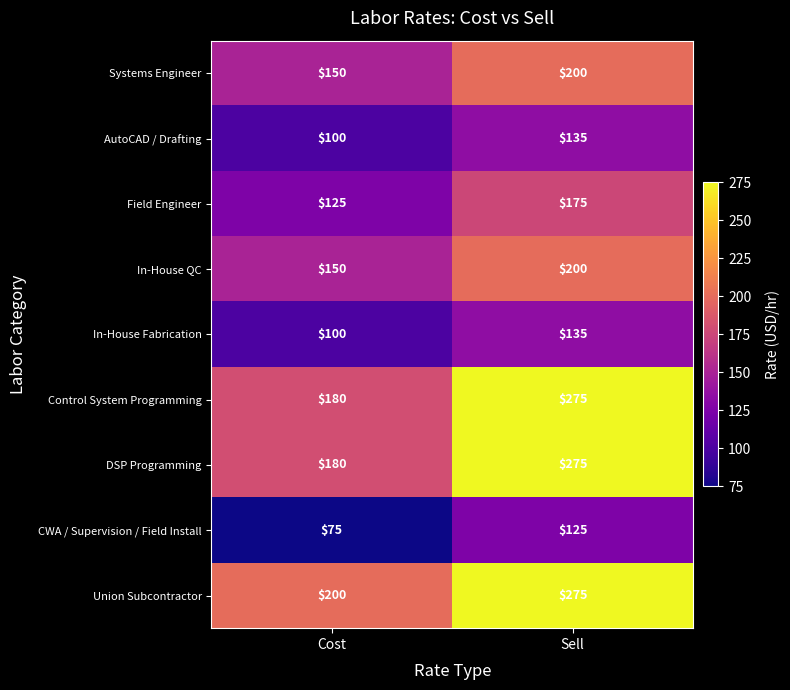

At which label is CWA / Supervision / Field Install closest to 100?

Cost